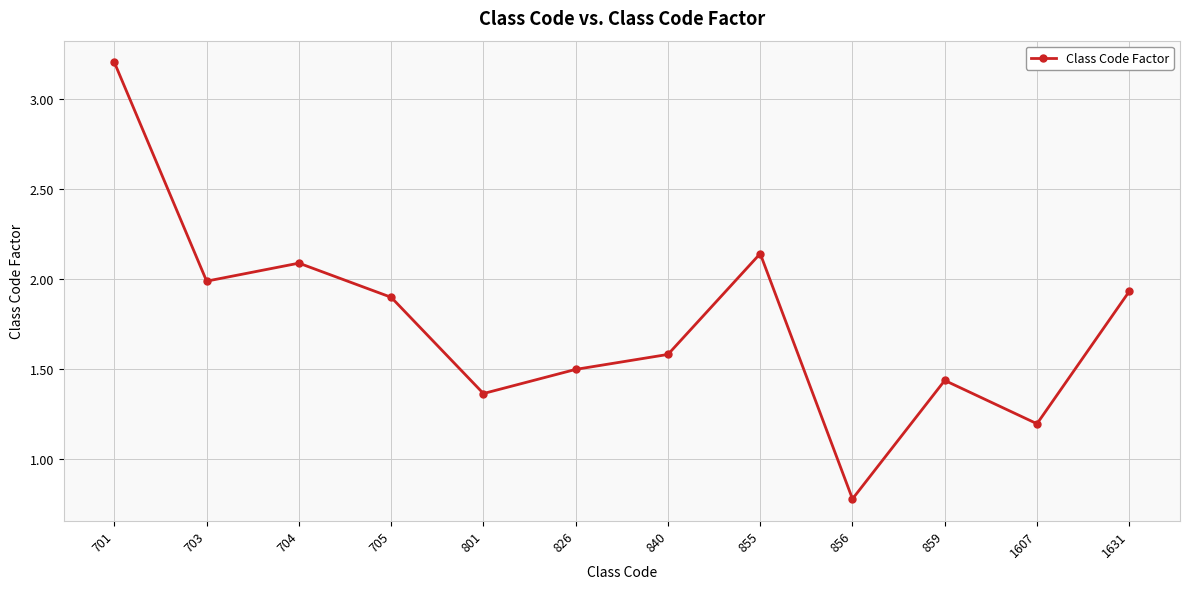

What is the value of the 2nd point from the left?

2.0